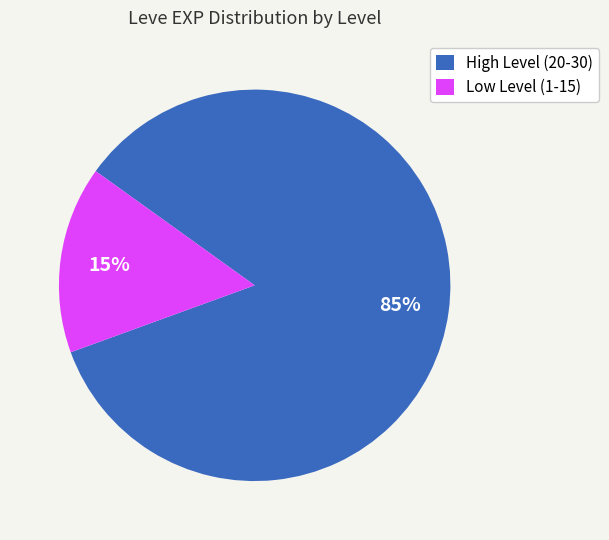

Is the sum of Low Level (1-15) and High Level (20-30) greater than half?

Yes